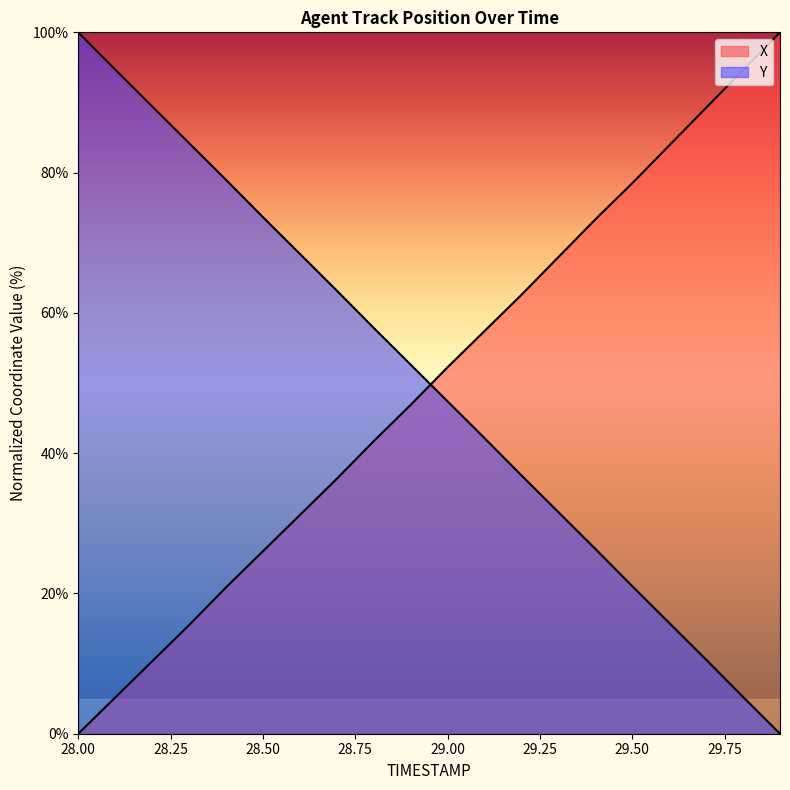

List the series in order of their peak value, lowest first.

X, Y